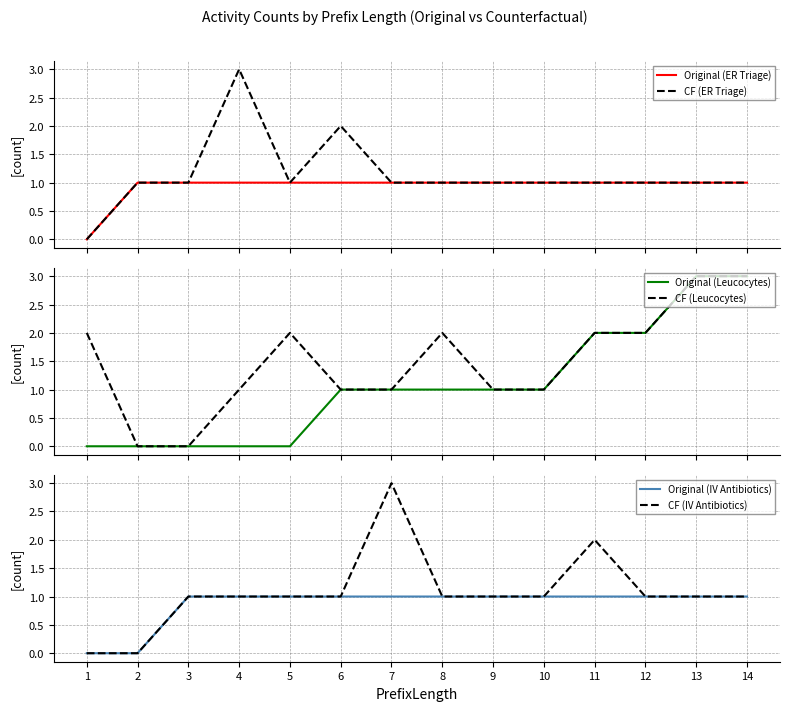

The value of Original (Leucocytes) at 9 is 1. True or false?

True